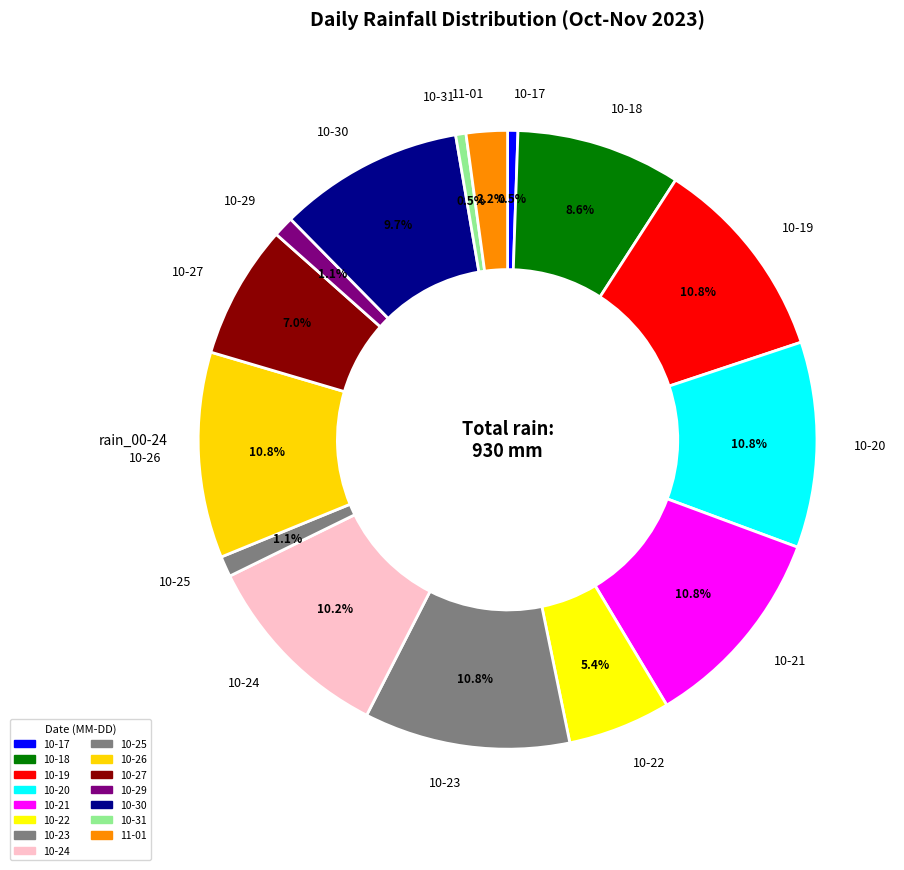

Which has a higher value, 10-27 or 10-21?

10-21